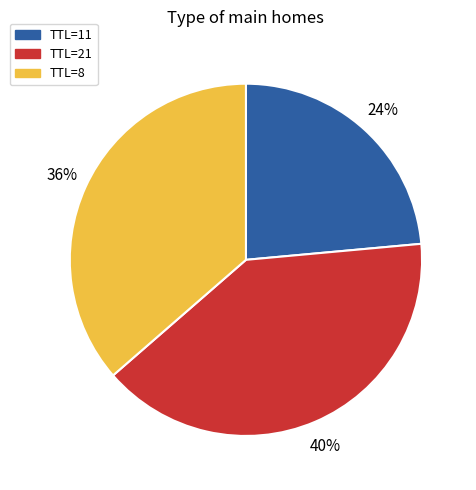

Which category has the smallest portion of the pie?

TTL=11